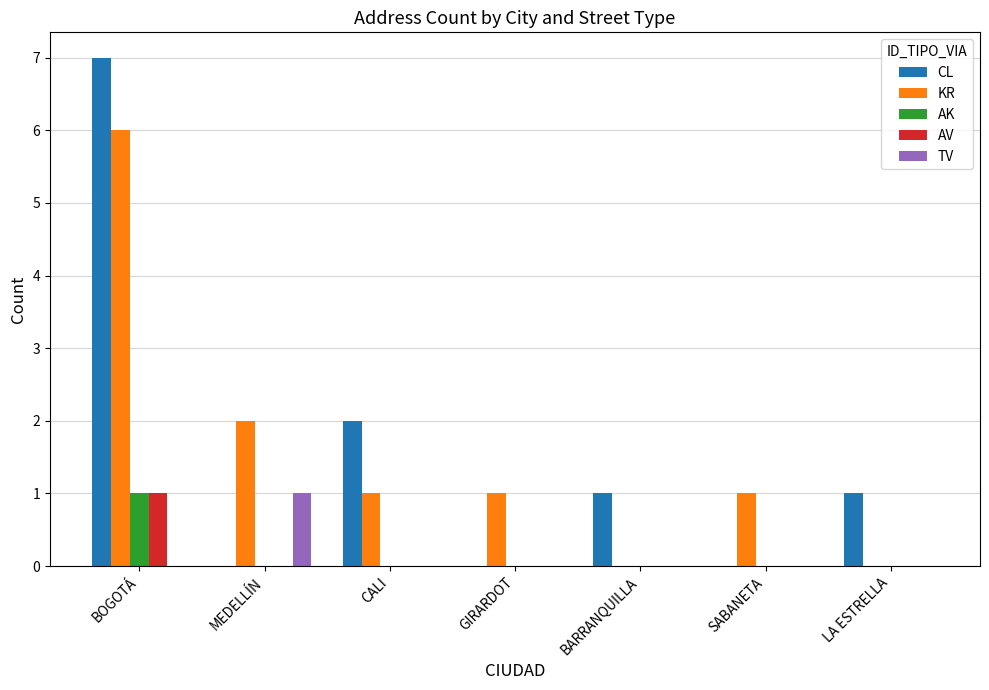

At which label is KR closest to 3?

MEDELLÍN